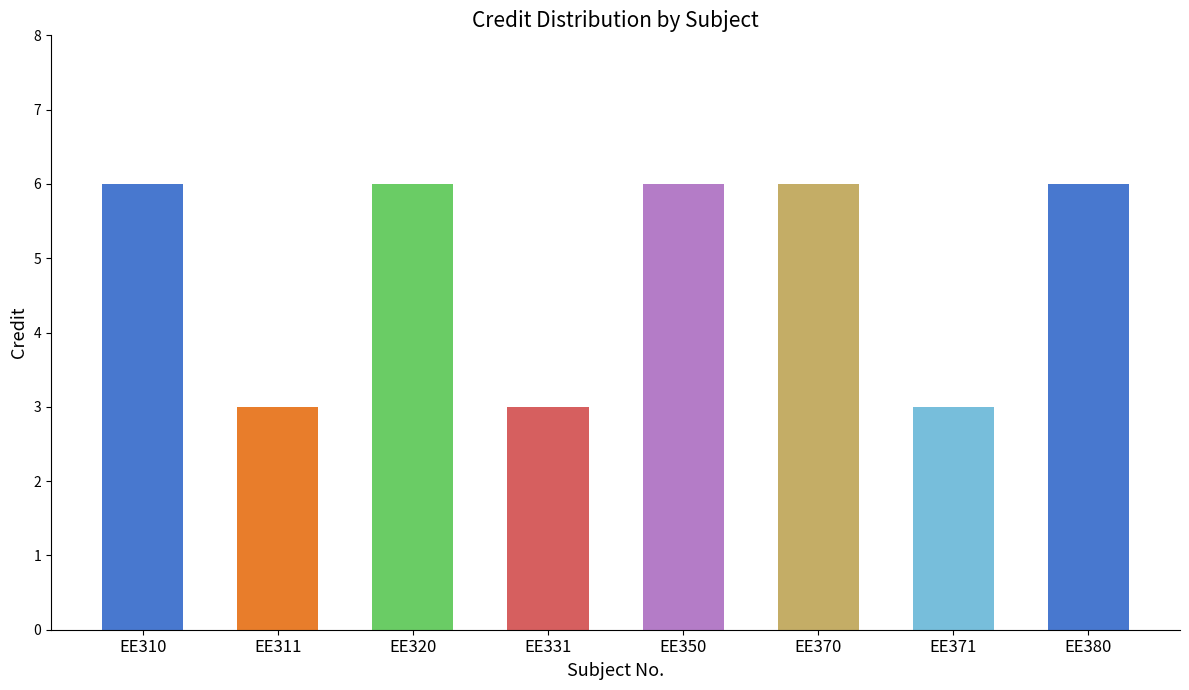

Reading left to right, list all the values displayed in this chart.

6	3	6	3	6	6	3	6